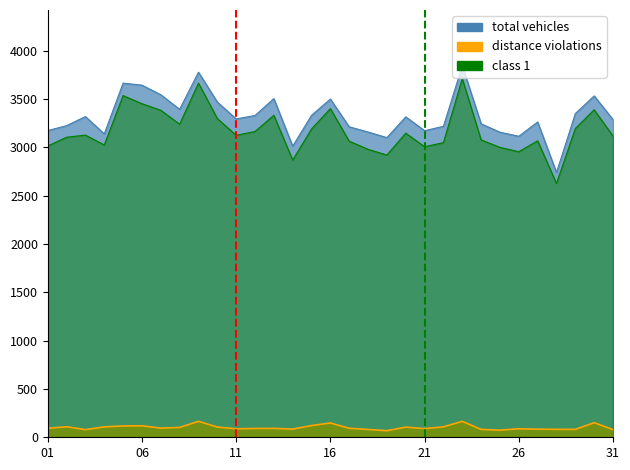

What is the value of the total vehicles point at the 3rd from the left?

3319